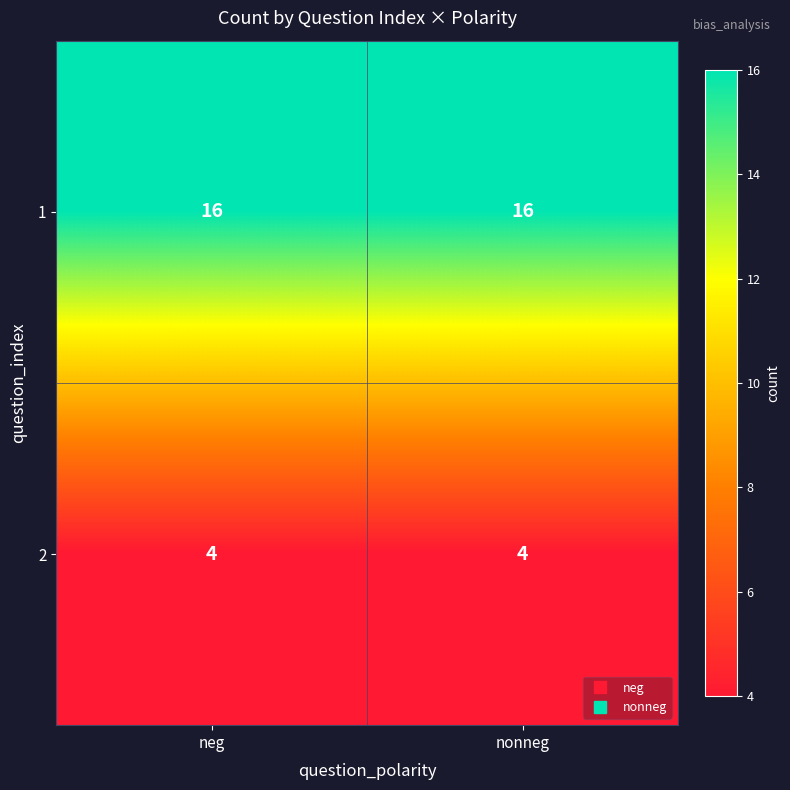

True or false: 1 has a value of 16 at nonneg.

True